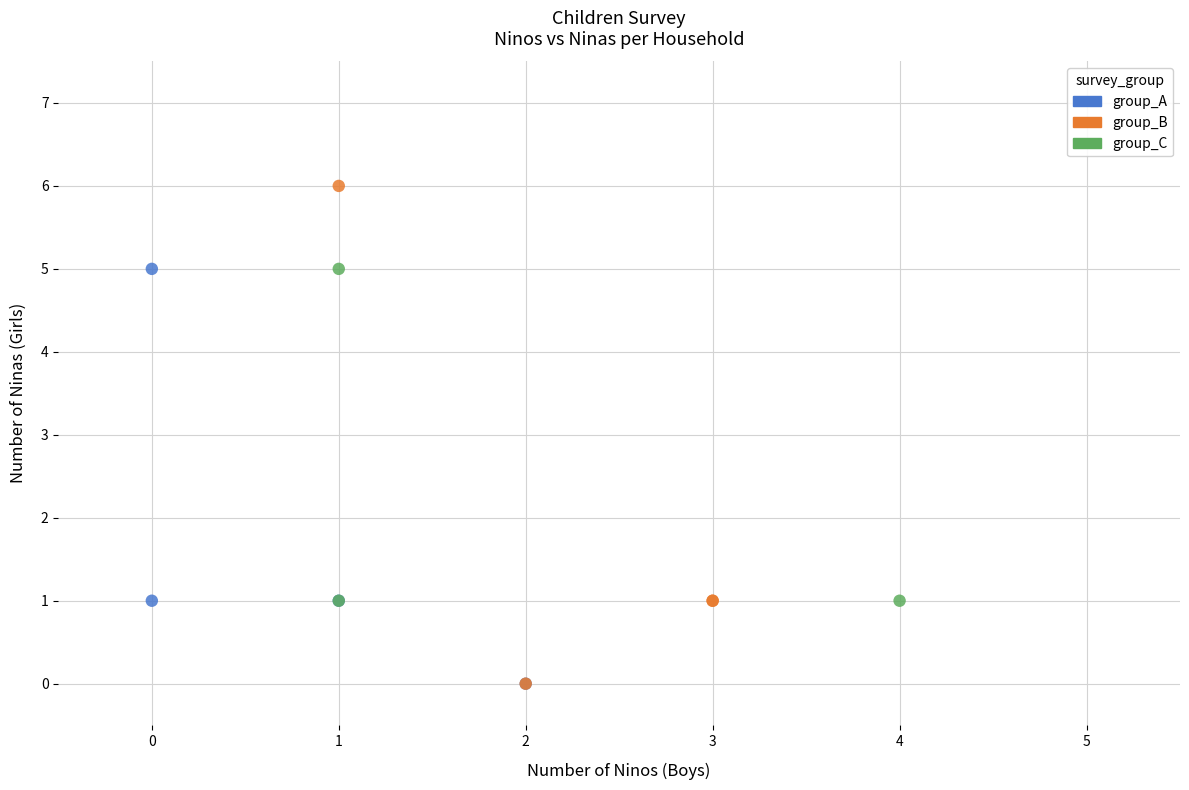

Which series contains the highest Y value?

group_B